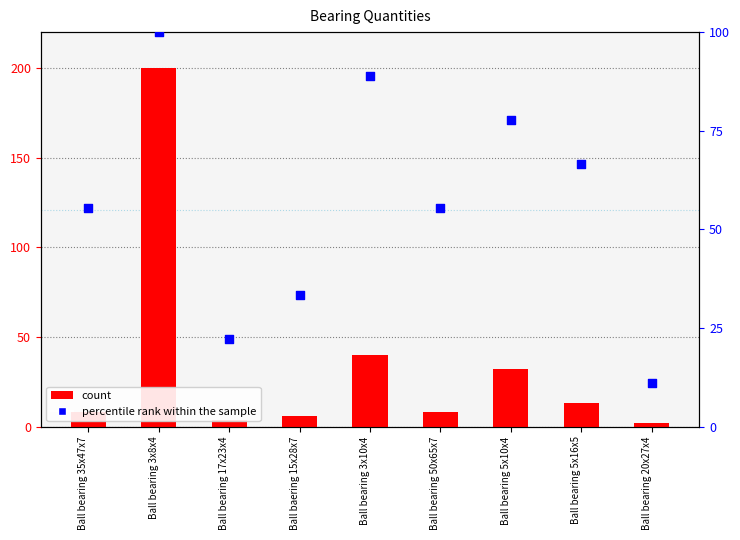

Which series has the widest spread of Y values?

count